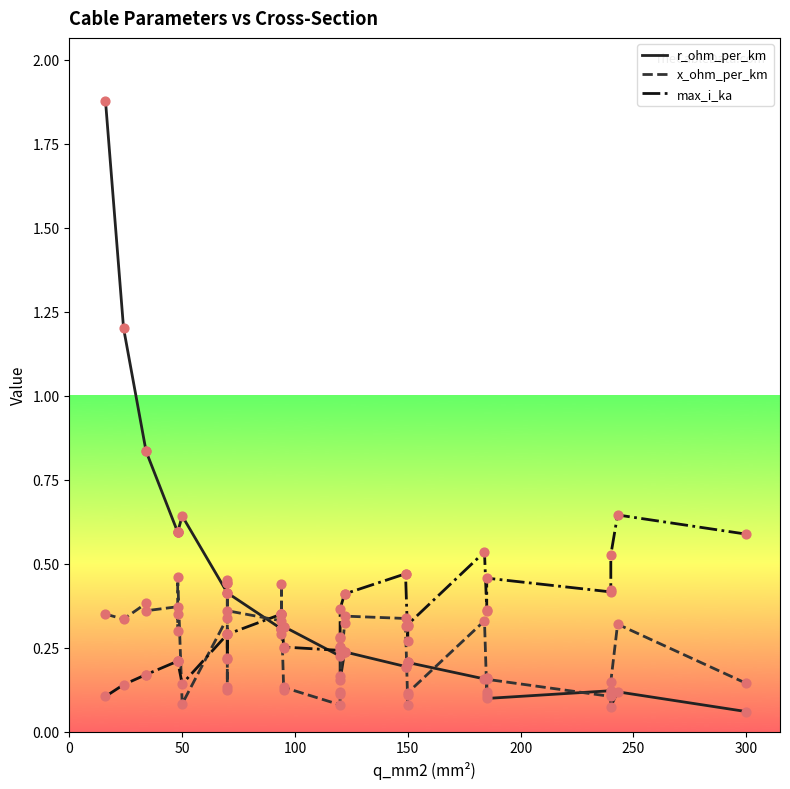

Which series has the largest total across all categories?

r_ohm_per_km